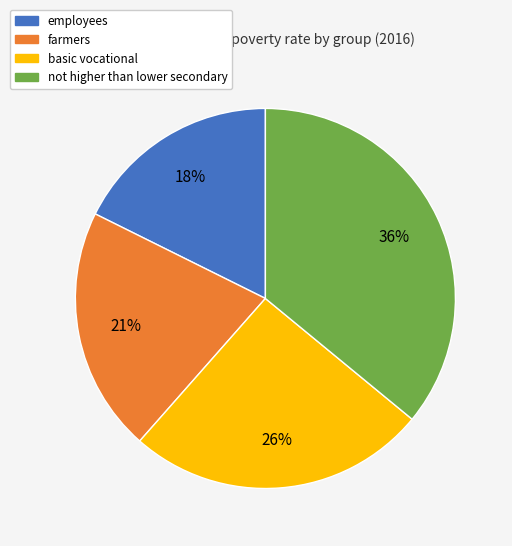

Rank the categories by value from highest to lowest.

not higher than lower secondary, basic vocational, farmers, employees